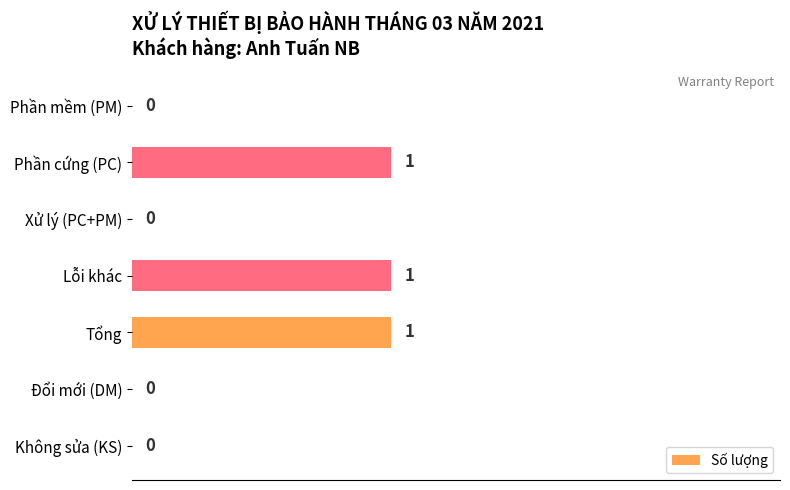

Is it true that the value at Phần cứng (PC) is 1?

True